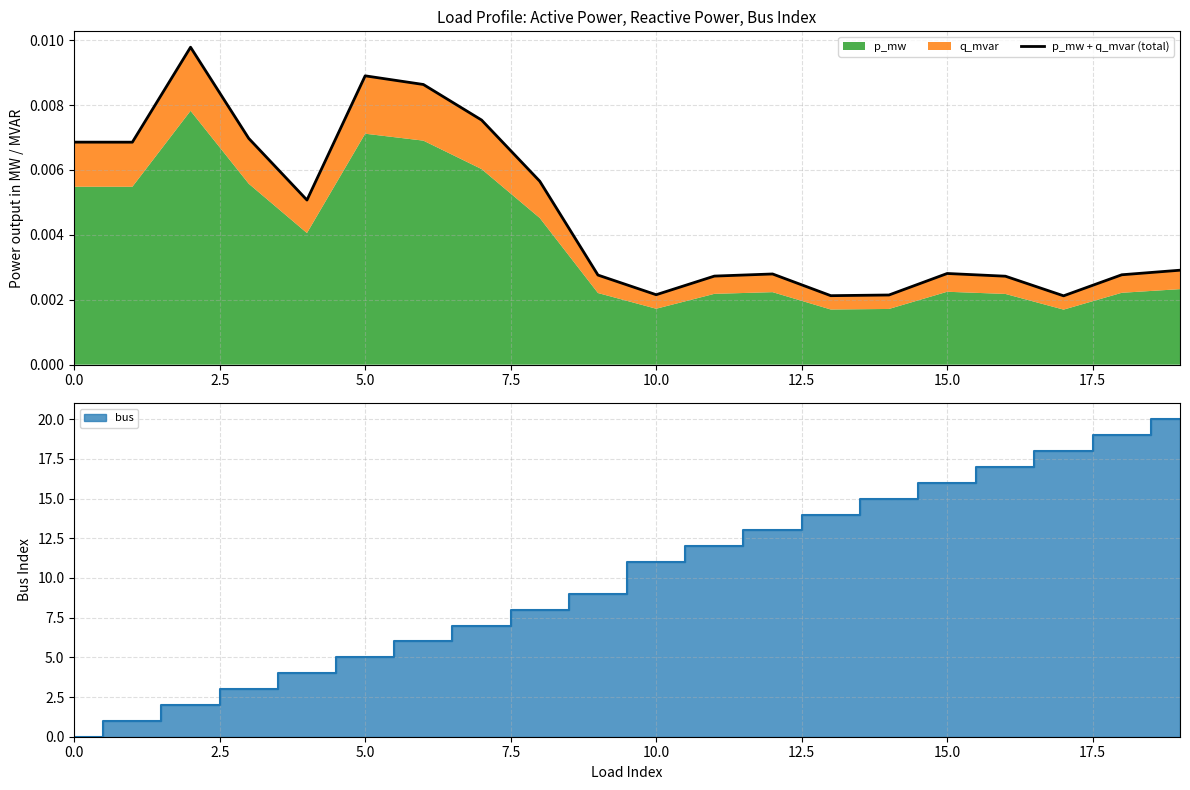

What is the label of the 7th point from the right?

13